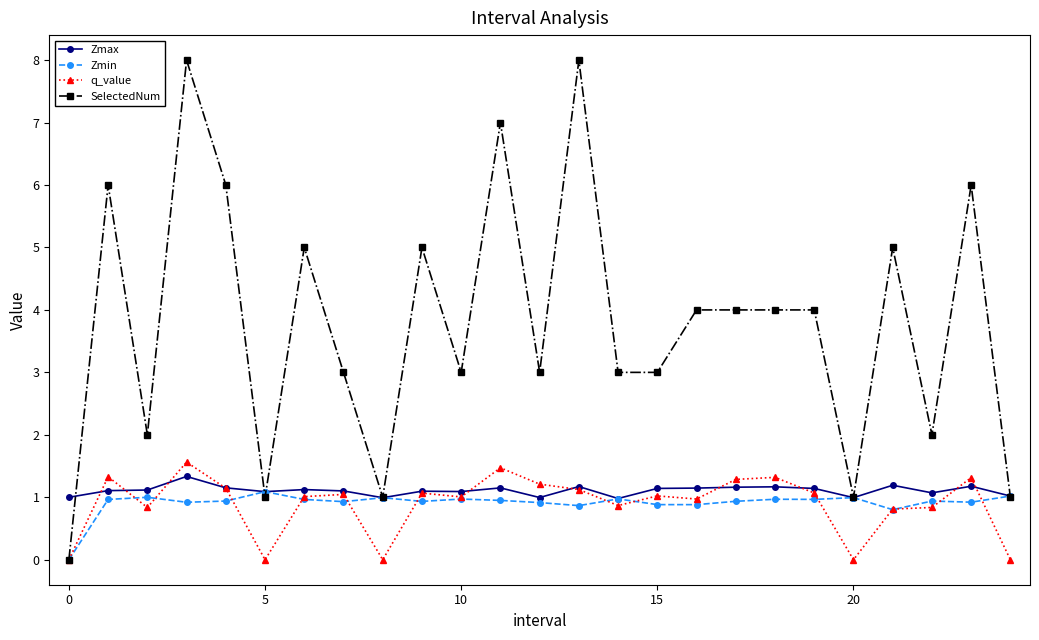

Which series has the largest total across all categories?

SelectedNum